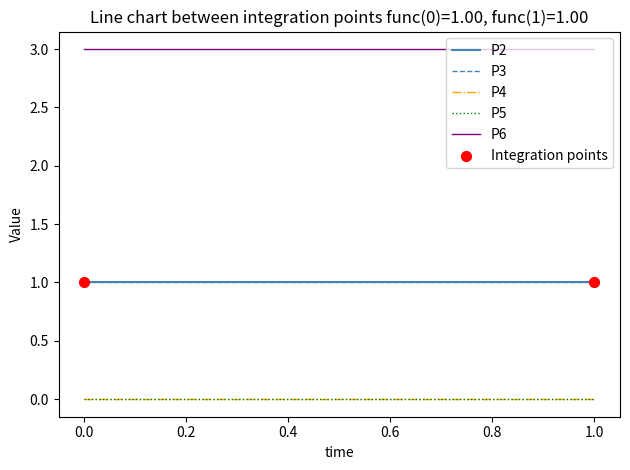

At which category is the sum across all series the highest?

10